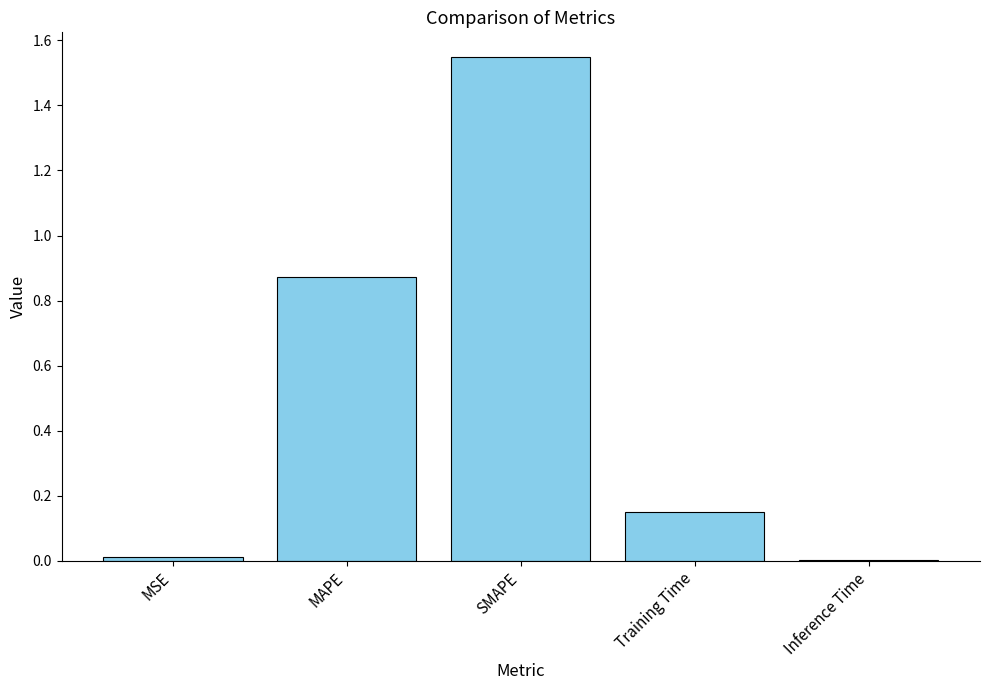

What is the sum of all values?

2.6